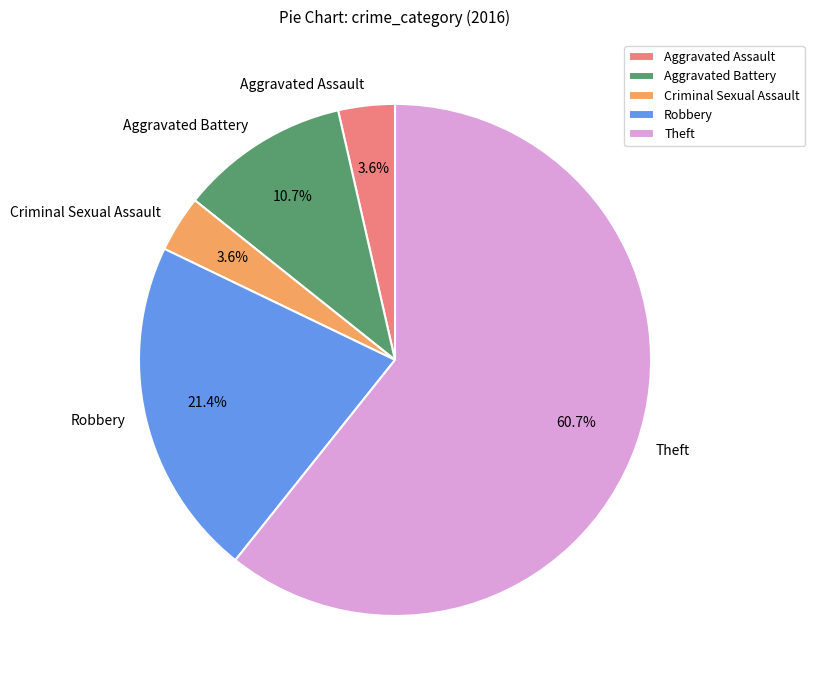

Which has a higher value, Criminal Sexual Assault or Theft?

Theft